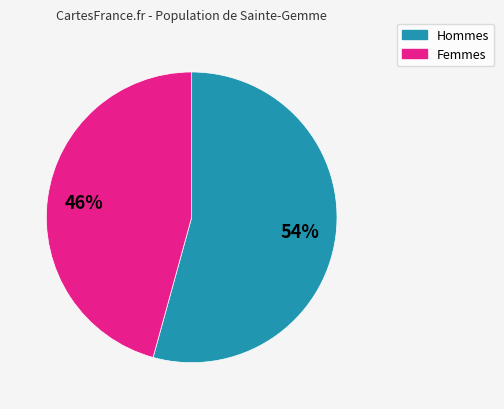

To the nearest percent, what is the average slice percentage?

50%